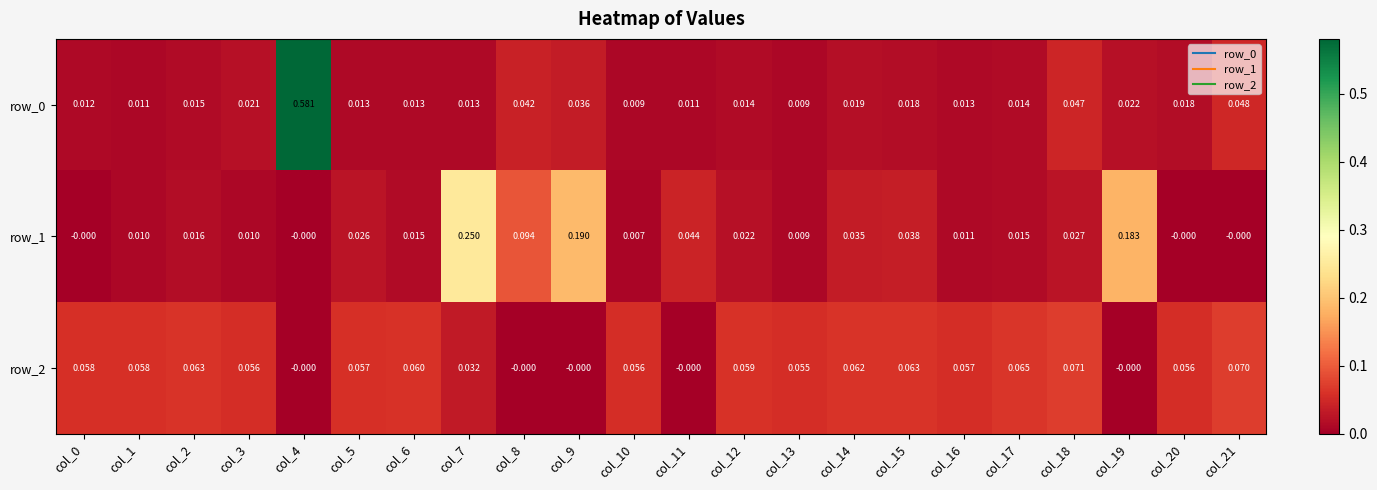

Which series has the largest total across all categories?

row_1